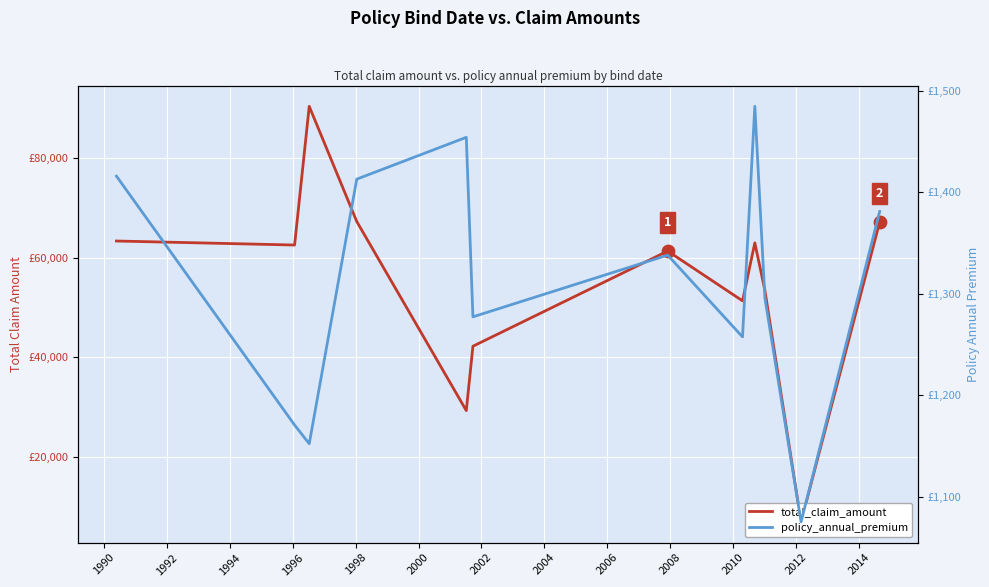

Which series contains the lowest Y value?

policy_annual_premium